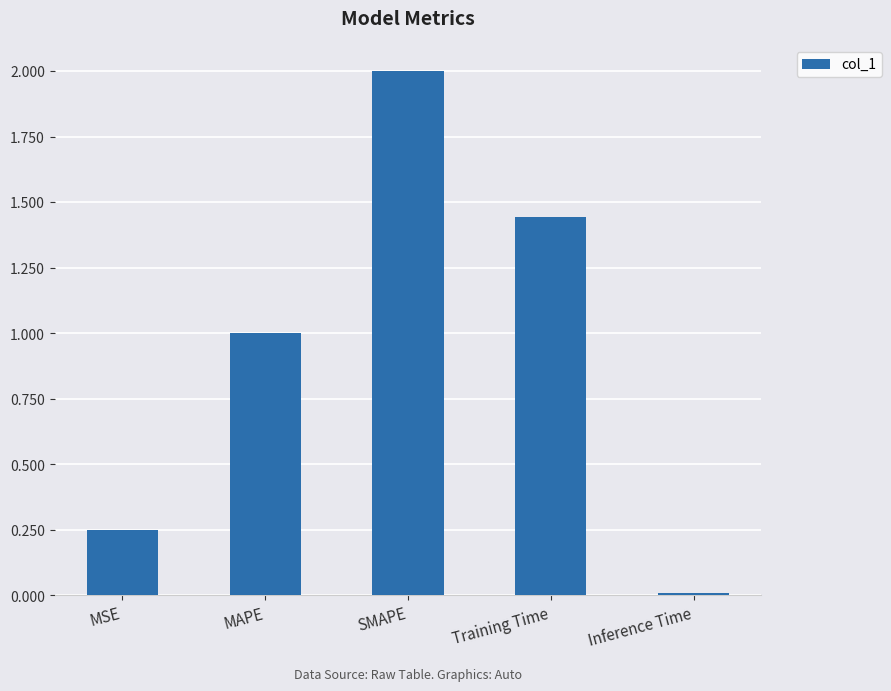

How many bars are there in total?

5